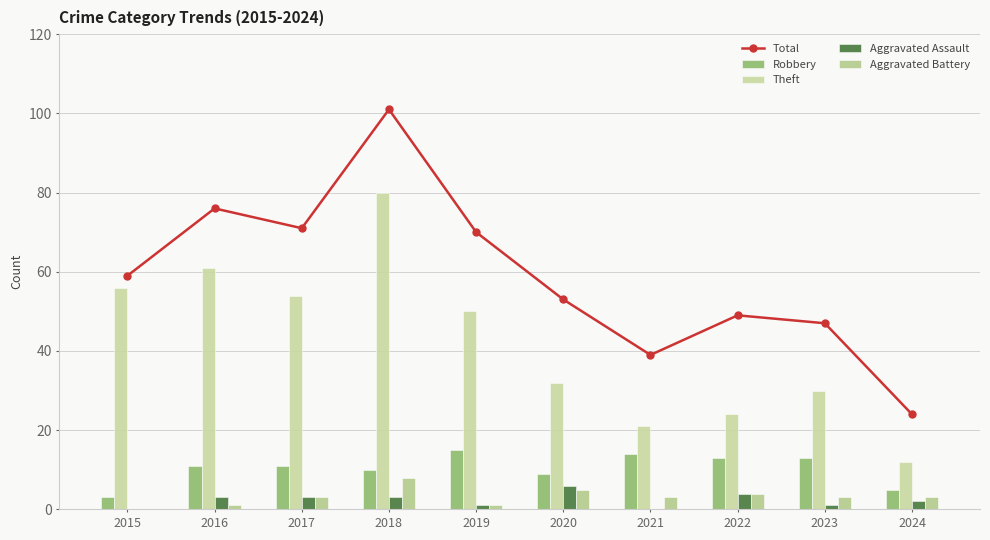

Between 2016 and 2022, which series saw the biggest shift?

Theft